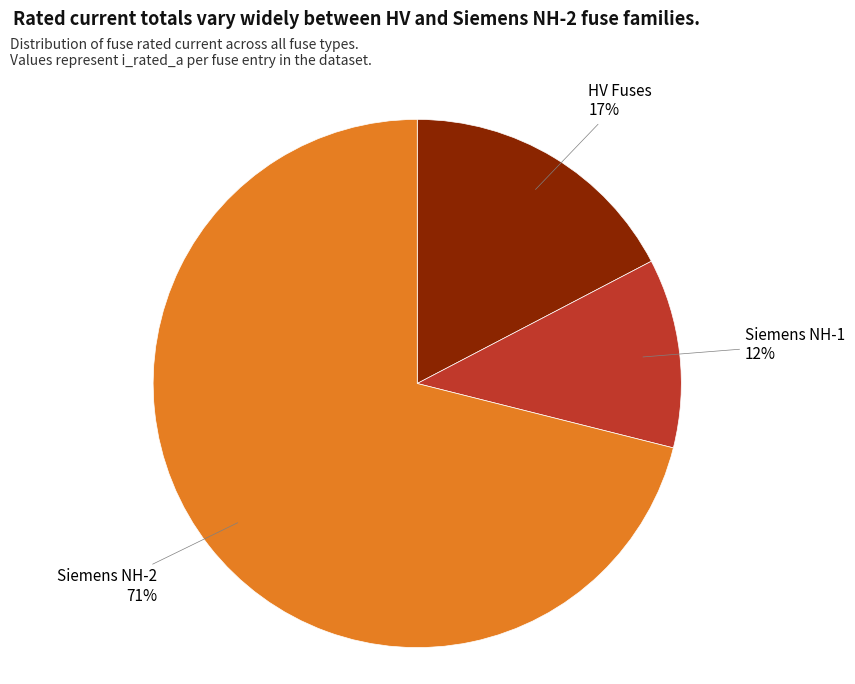

Does any single category account for the majority?

Yes